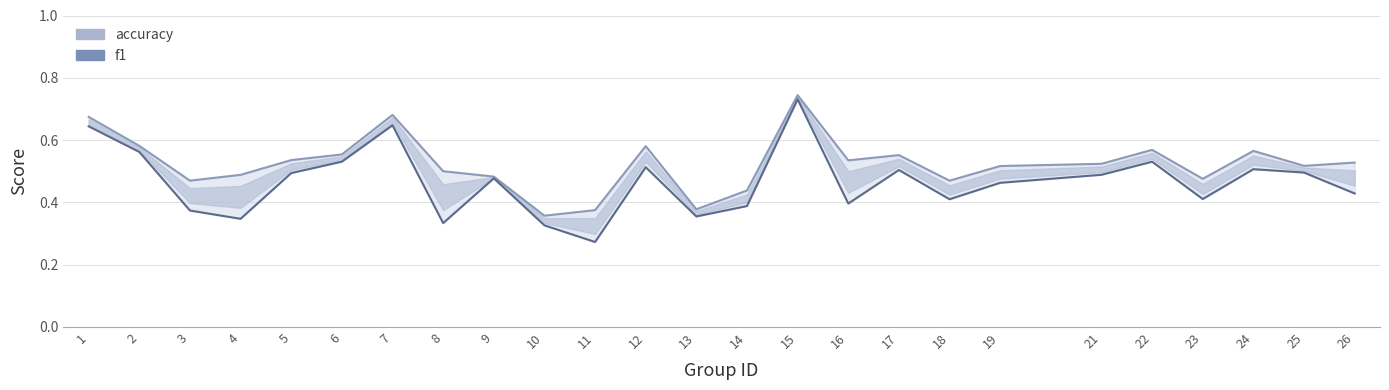

What is the greatest value displayed?

0.7